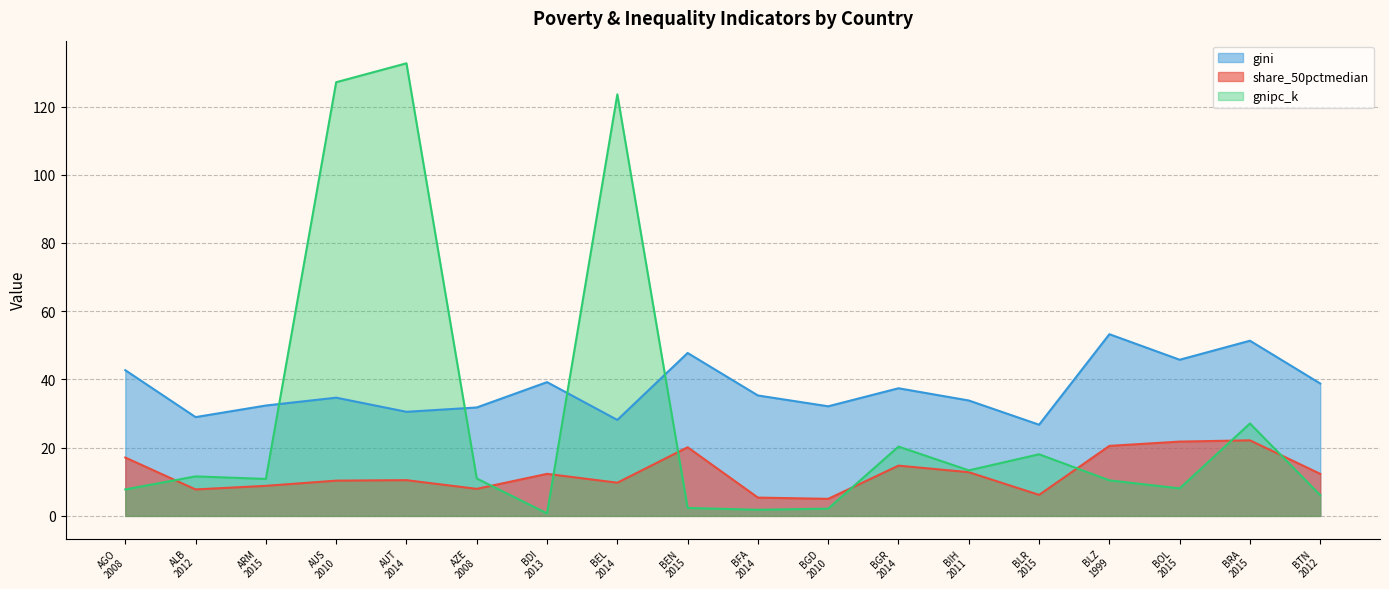

True or false: gini has a value of 51.4 at BRA
2015.

True